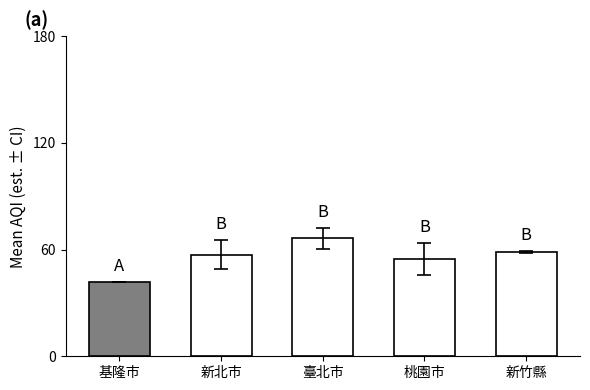

What is the sum of all values?

278.6